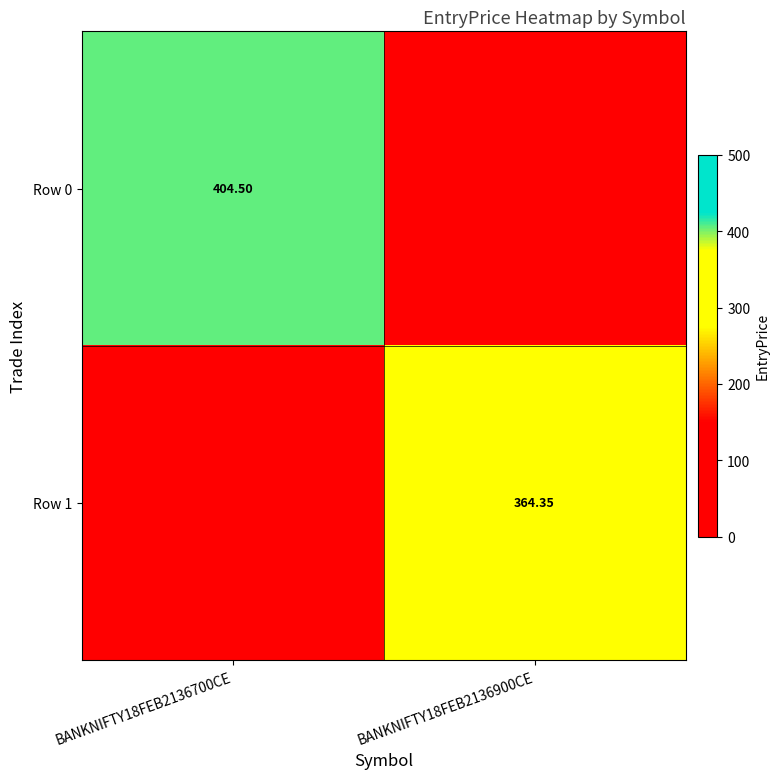

Is the value of Row 0 at BANKNIFTY18FEB2136700CE greater than the value of Row 1 at BANKNIFTY18FEB2136900CE?

Yes